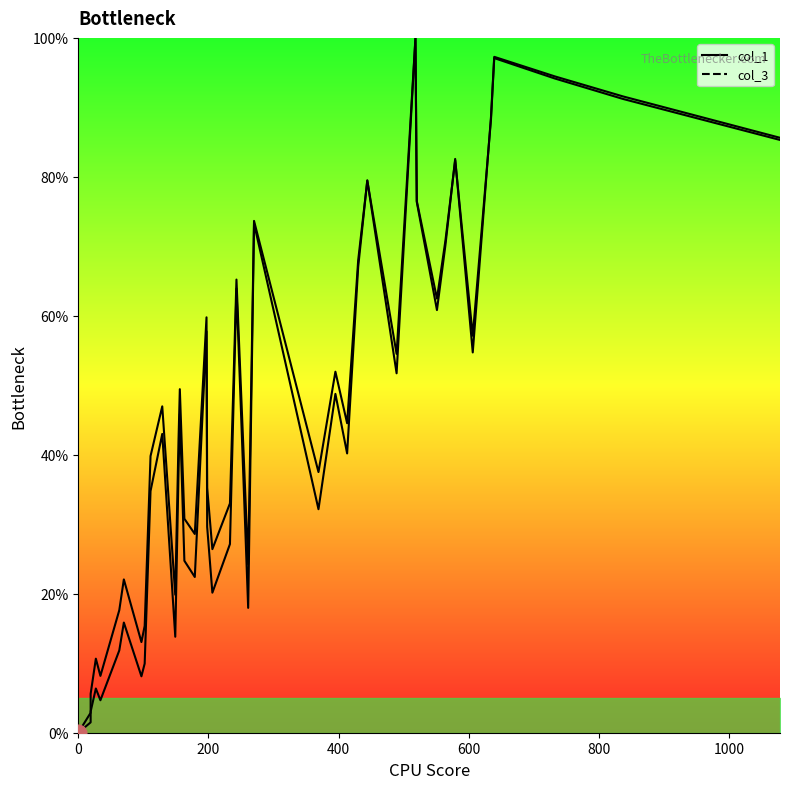

Rank the series by their average value, from highest to lowest.

col_3, col_1